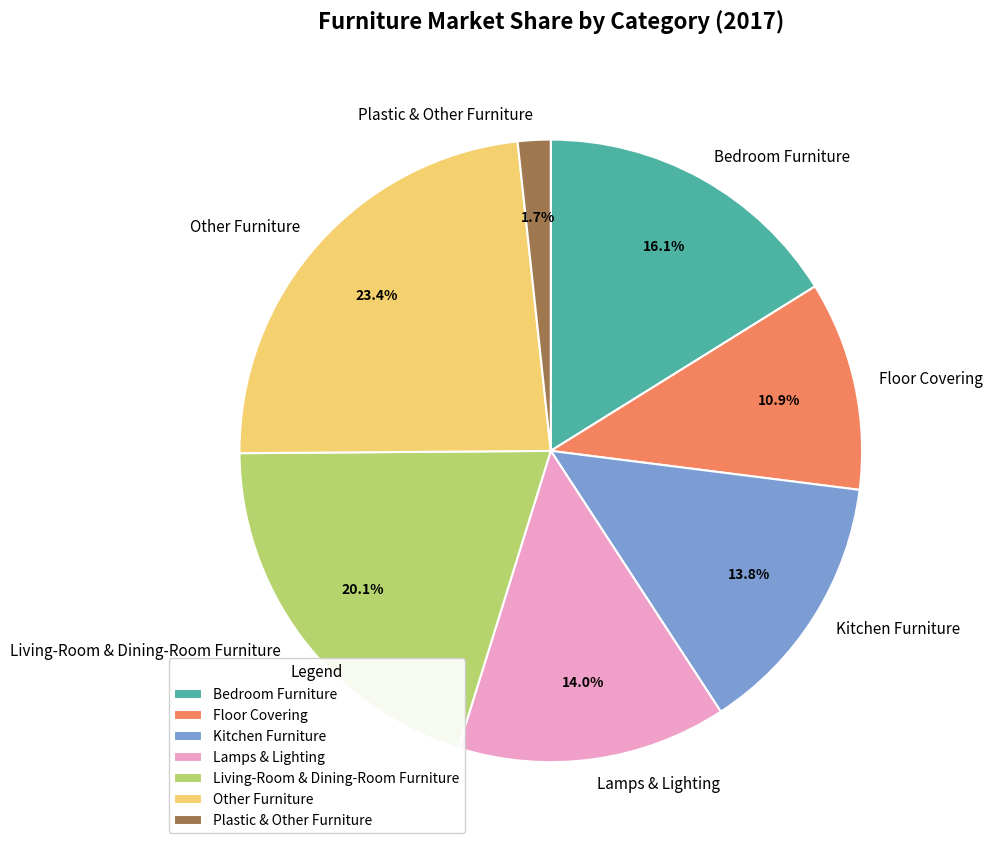

Approximately how many times larger is the value at Kitchen Furniture compared to Plastic & Other Furniture?

8.1